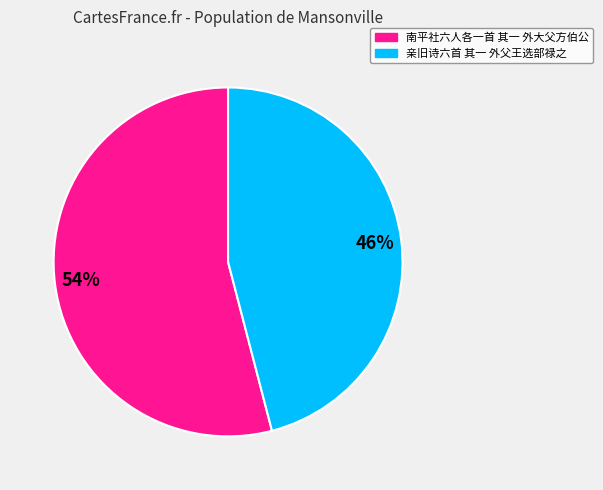

True or false: 南平社六人各一首 其一 外大父方伯公 accounts for 54% of the total.

True